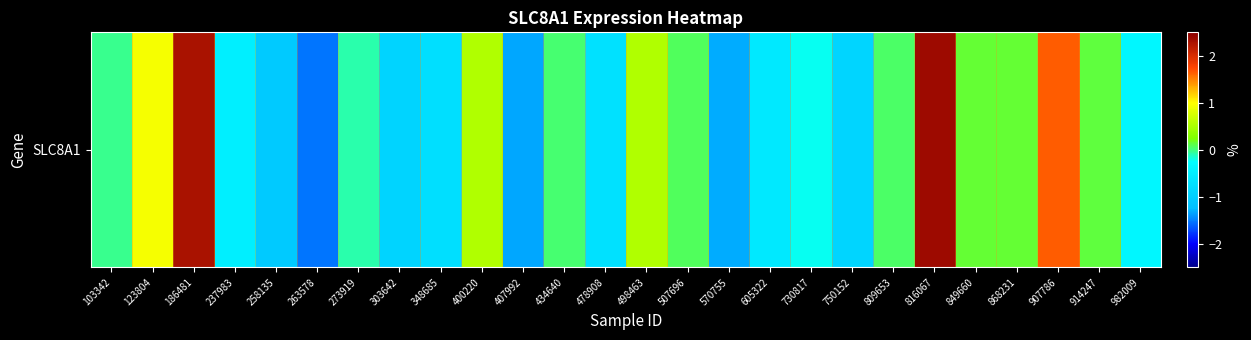

What is the difference between the second highest and second lowest values?

3.6